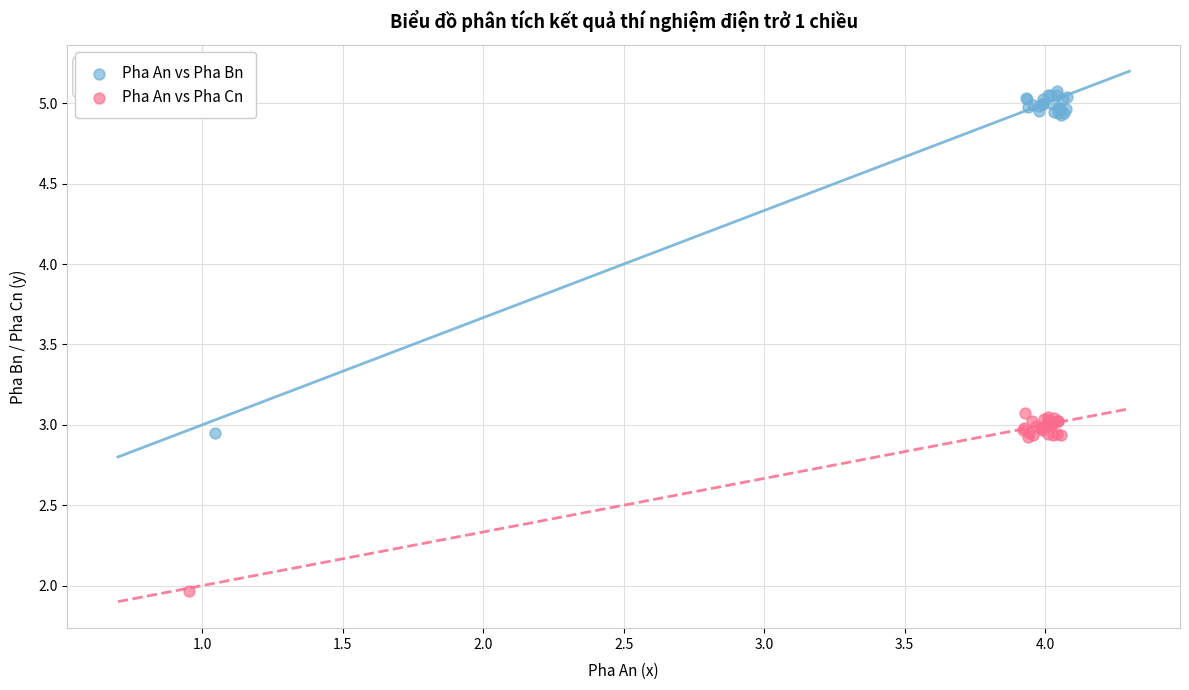

Which series contains the highest Y value?

Pha An vs Pha Bn